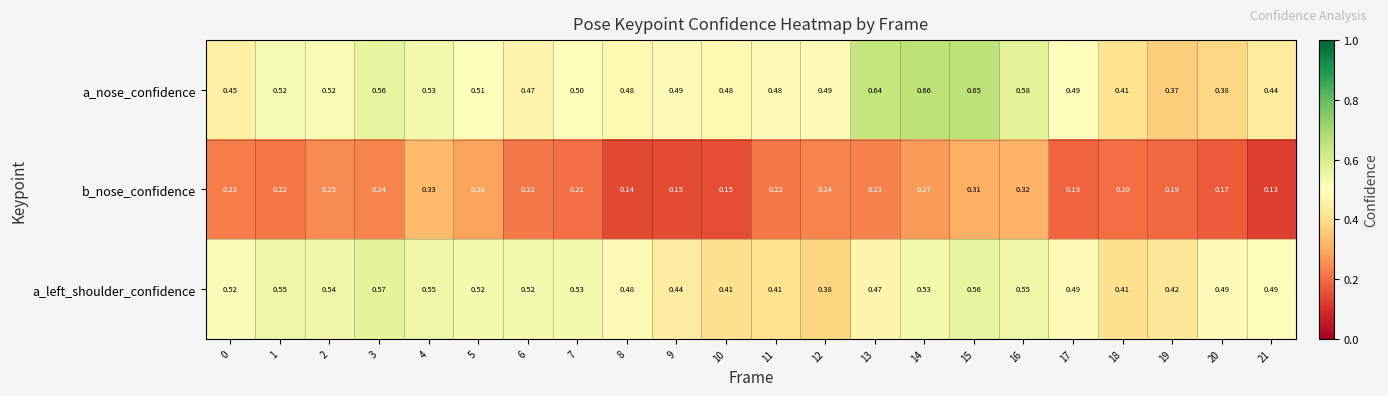

Between 9 and 11, which series saw the biggest shift?

b_nose_confidence